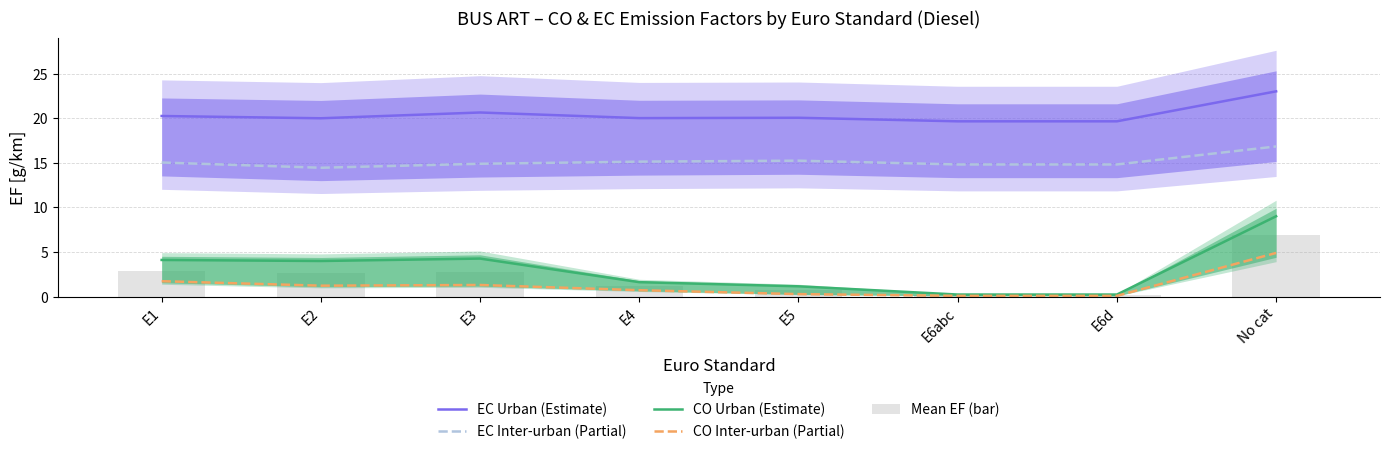

Between E2 and E4, which series saw the biggest shift?

CO Urban (Estimate)